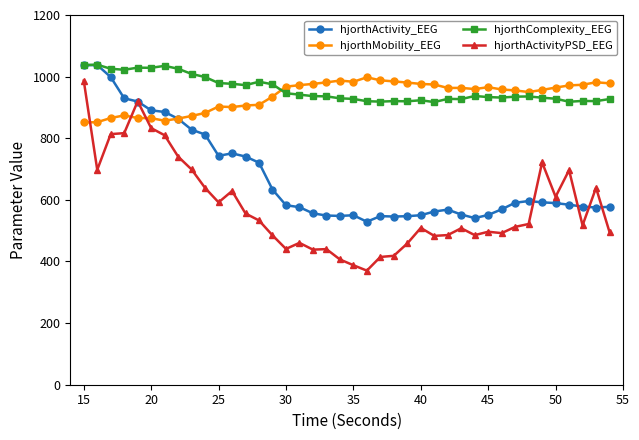

True or false: hjorthComplexity_EEG and hjorthActivityPSD_EEG cross at least once.

False